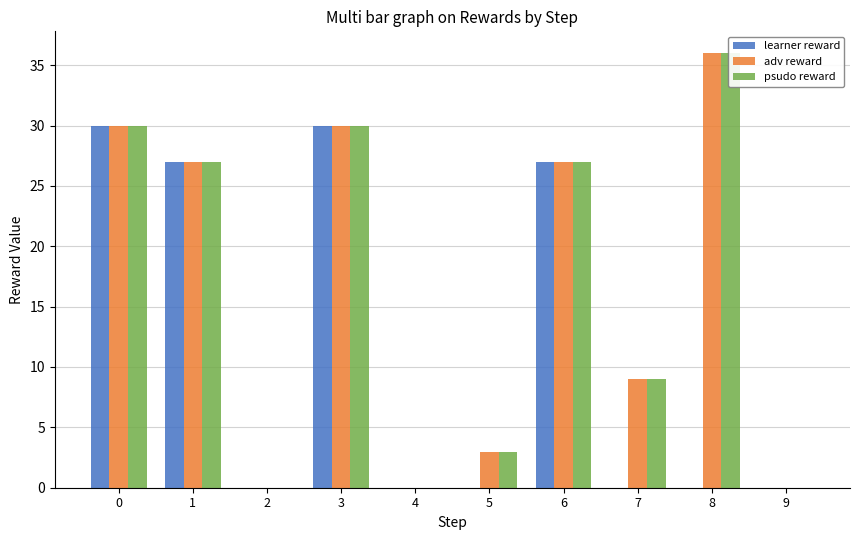

Which category has the highest value in the psudo reward series?

8